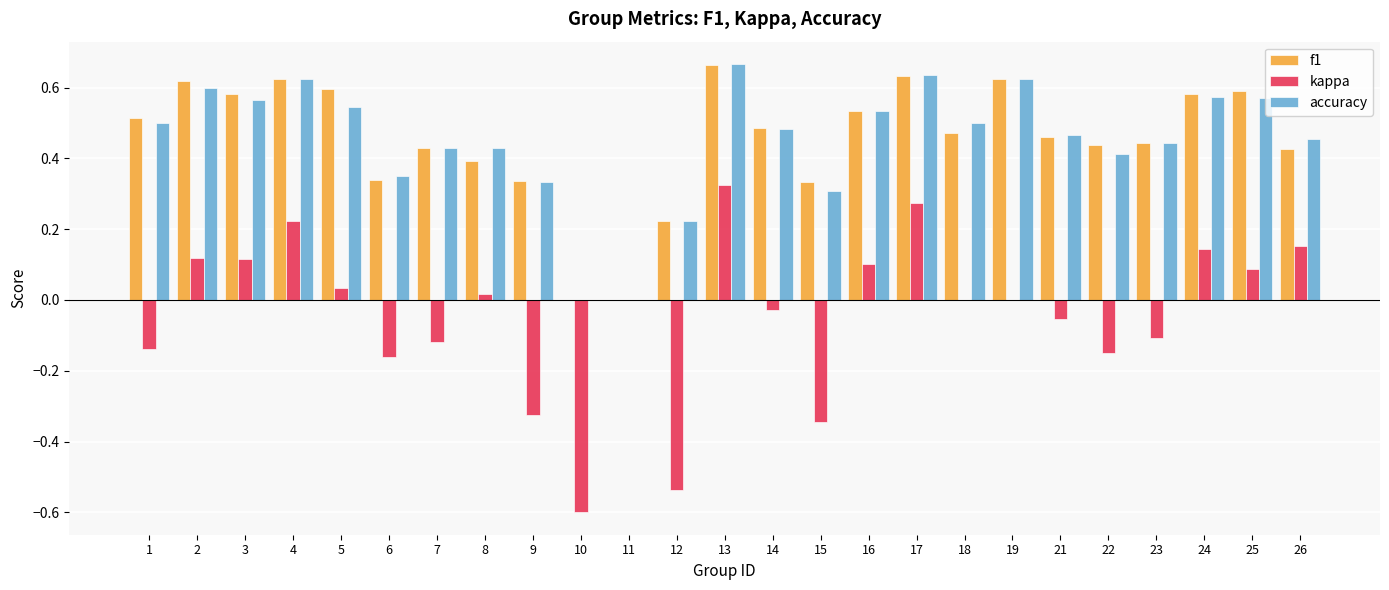

What is the sum of all kappa values?

-1.0